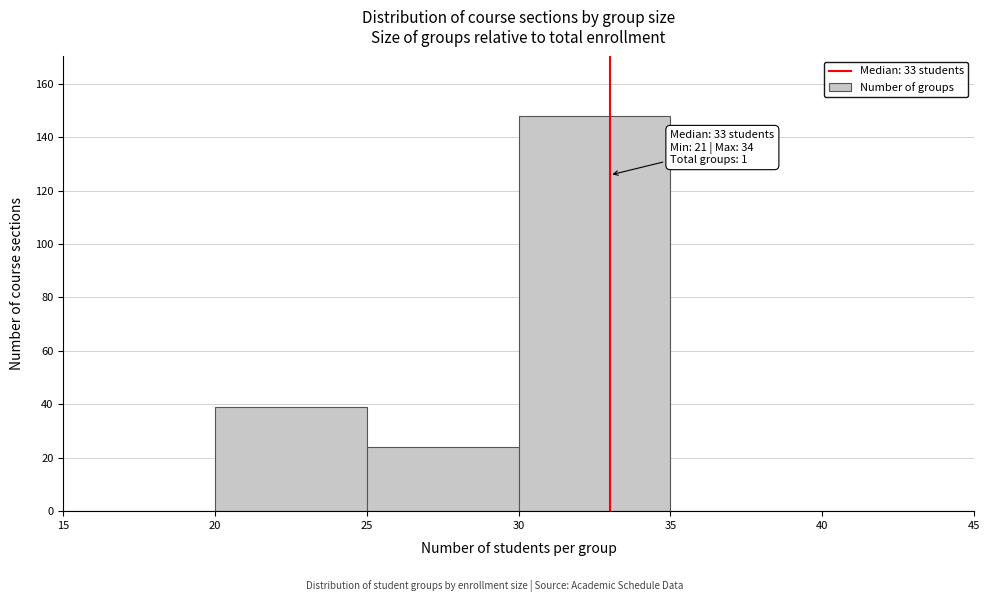

Which range on the x-axis has the tallest bar?

30 to 35